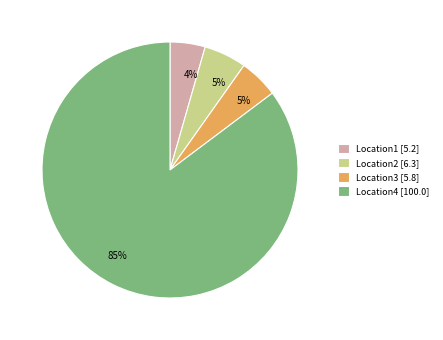

What is the smallest slice in the pie chart?

Location1